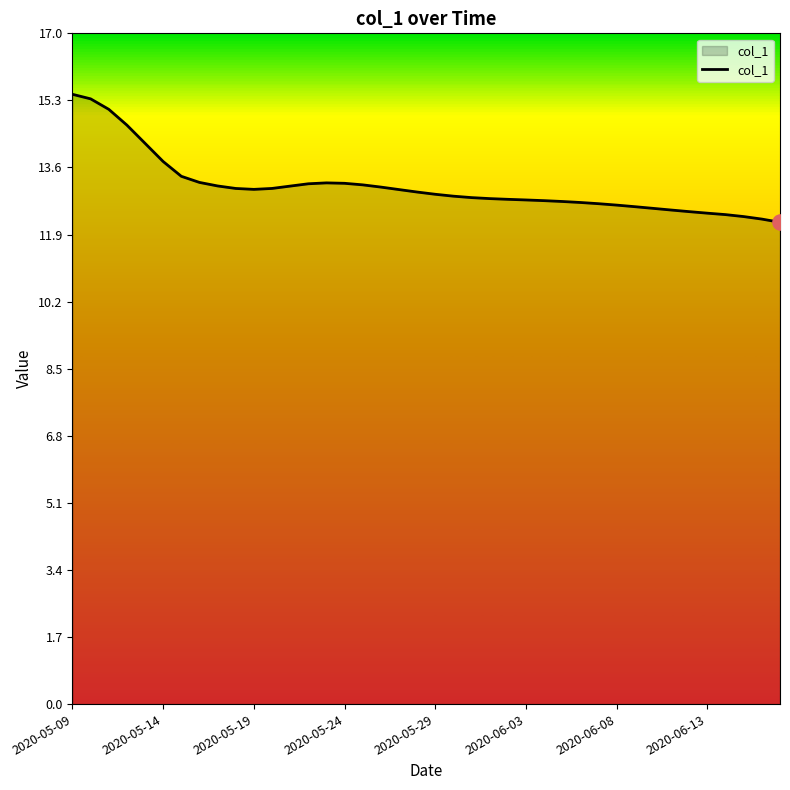

What is the smallest value displayed?

12.2